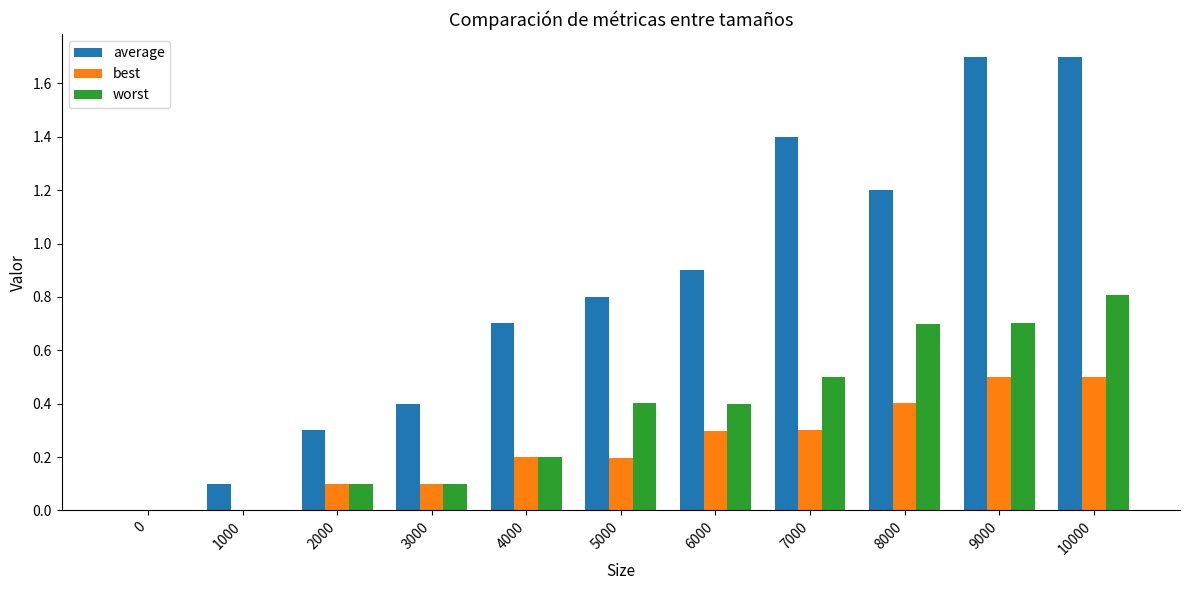

At which category is the sum across all series the highest?

10000